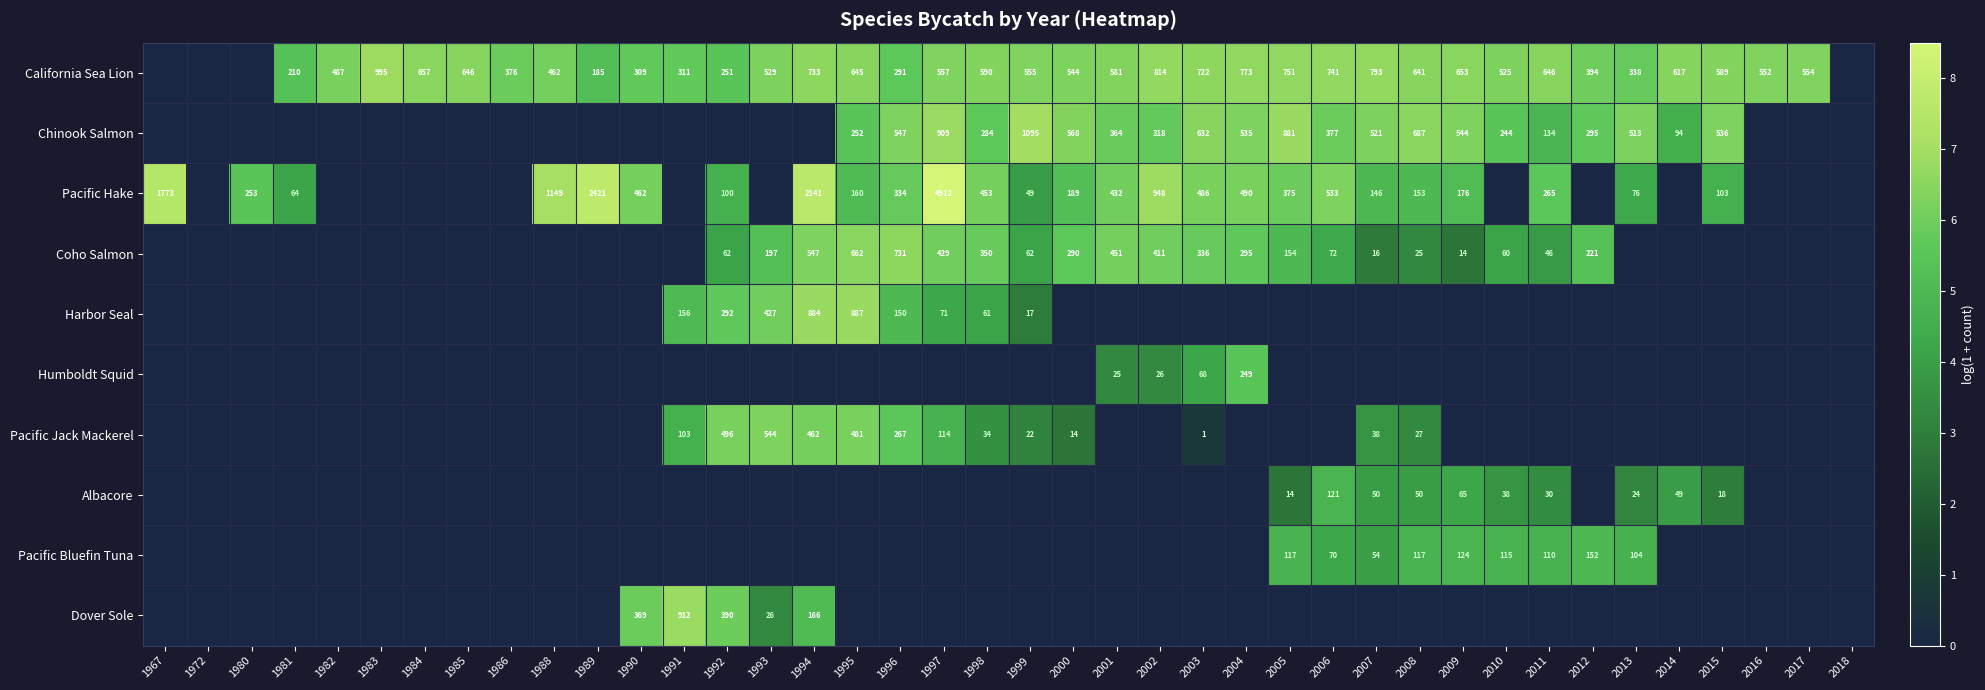

True or false: California Sea Lion has a value of 557 at 1997.

True